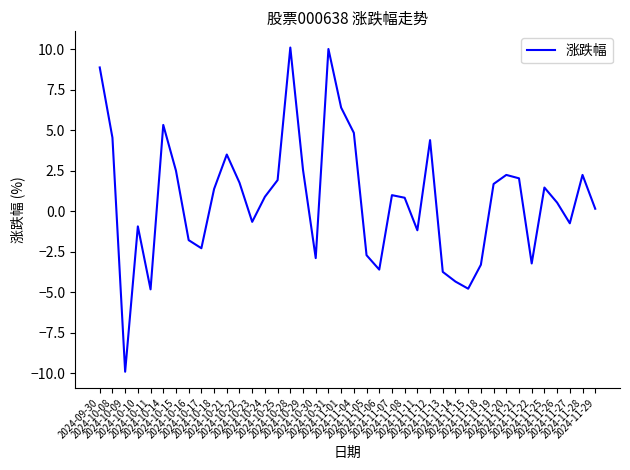

What is the difference between the maximum and minimum values?

20.0